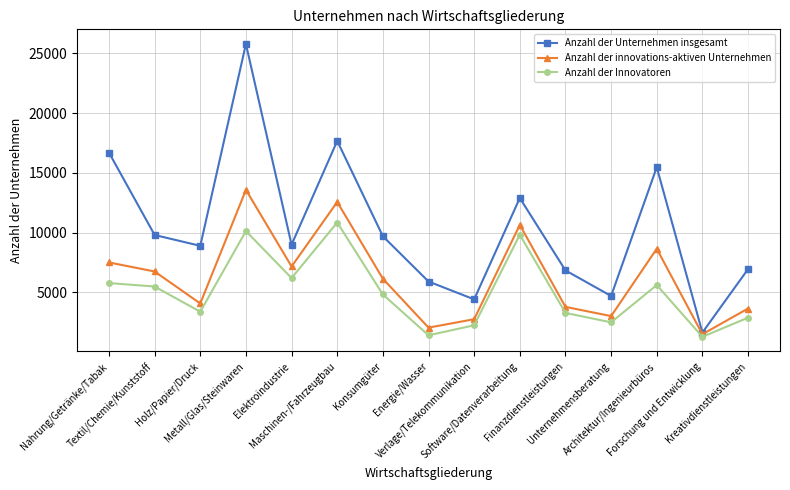

How many interior local peaks does the Anzahl der innovations-aktiven Unternehmen series have?

4